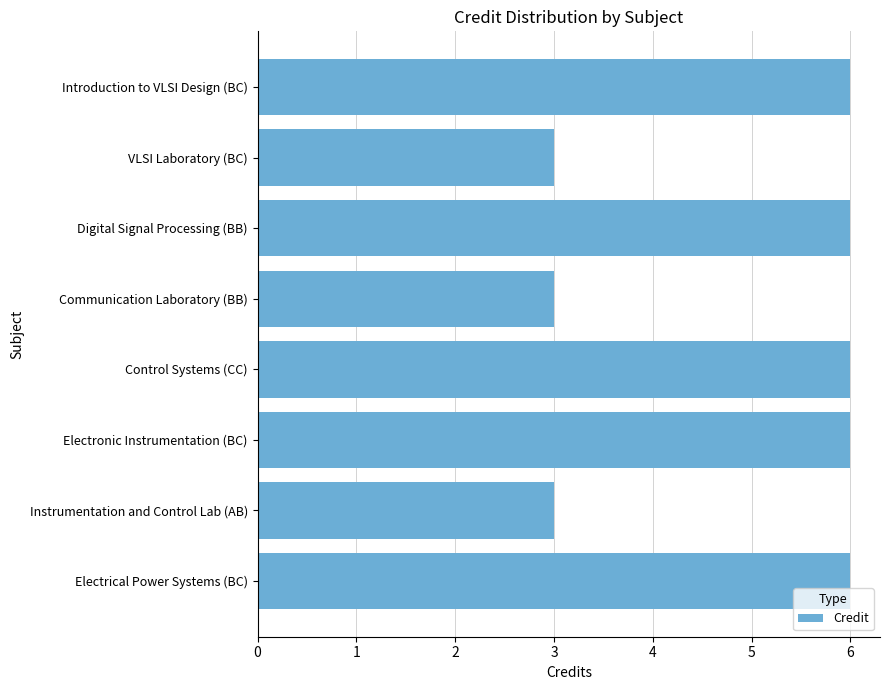

What is the label of the 4th bar from the top?

Communication Laboratory (BB)